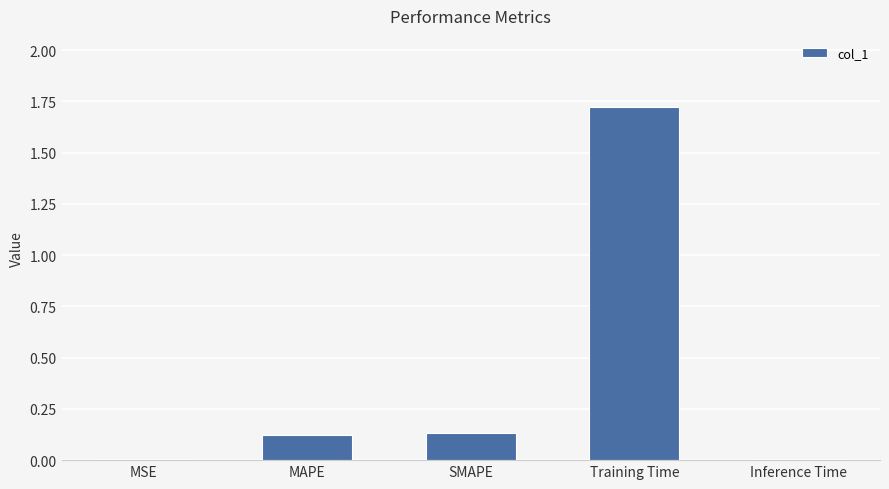

Which has a higher value, Inference Time or Training Time?

Training Time